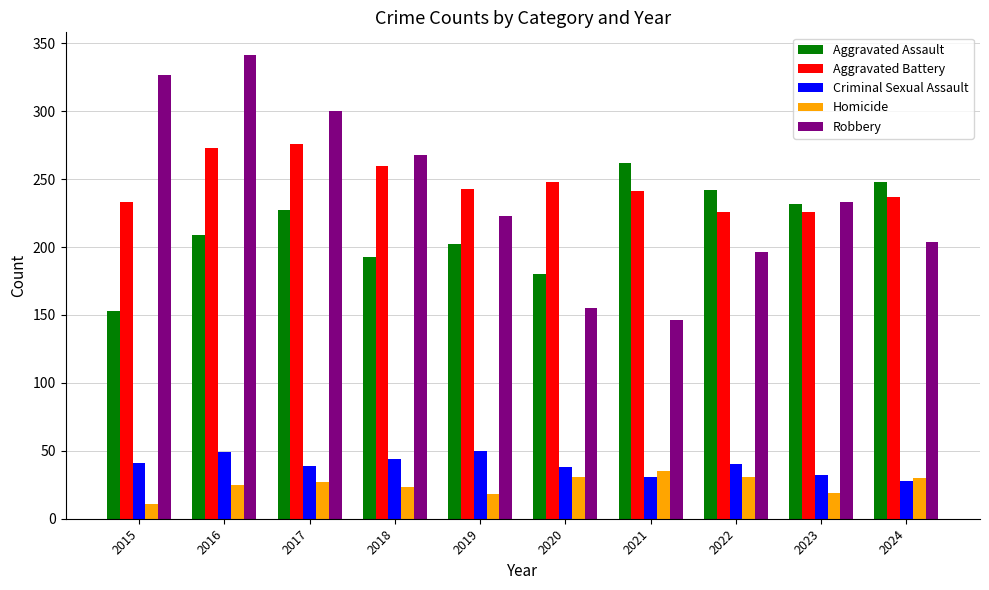

Which category has the lowest value across all series?

2015